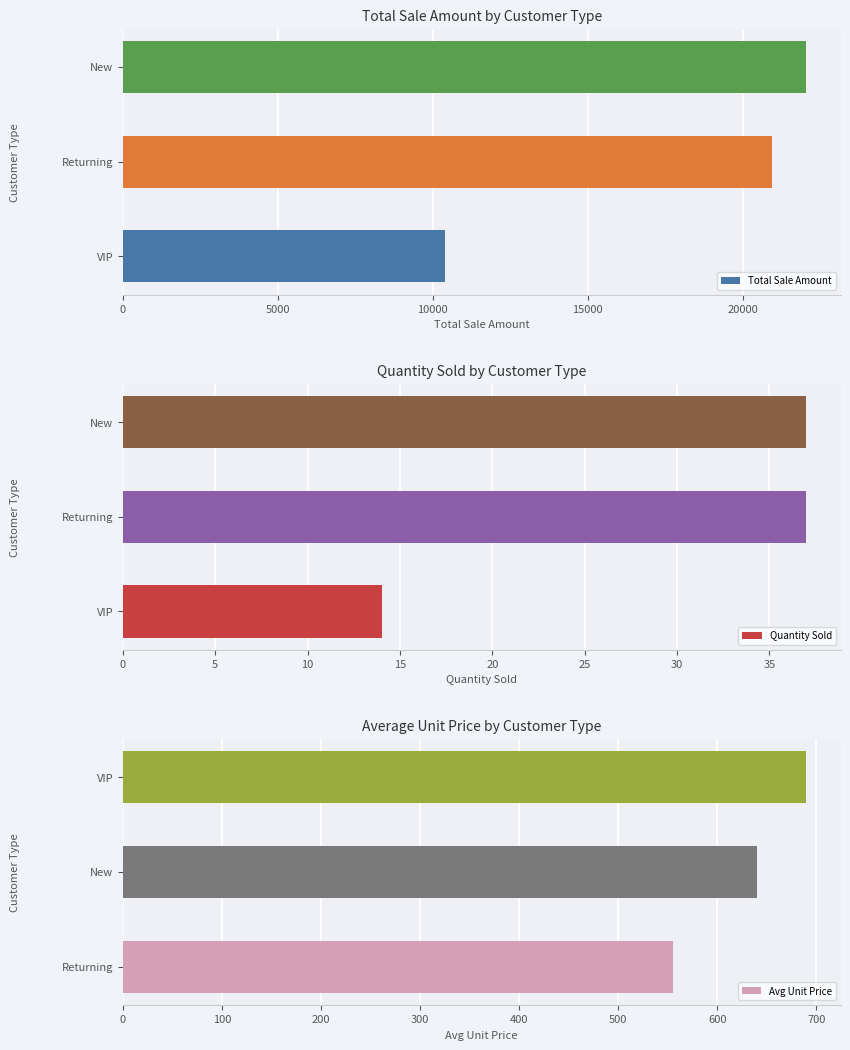

How many values in the Total Sale Amount series are below 20950?

1